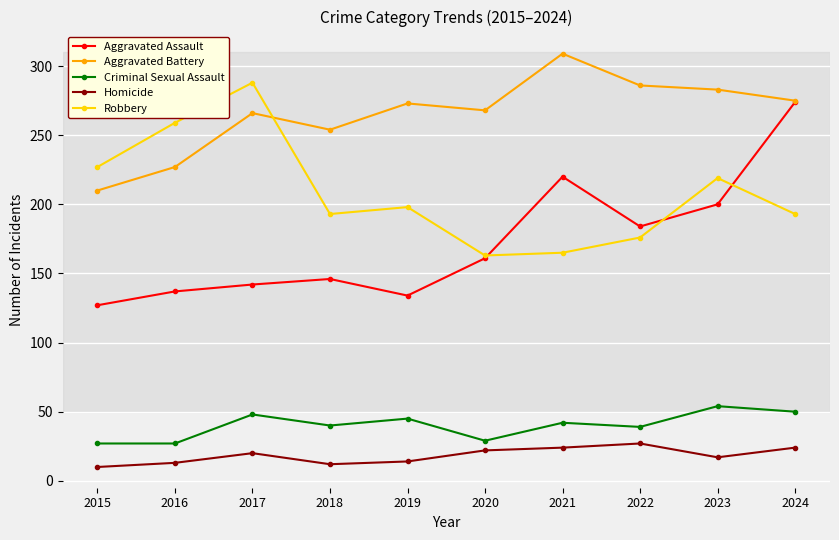

The value of Homicide at 2019 is 14. True or false?

True